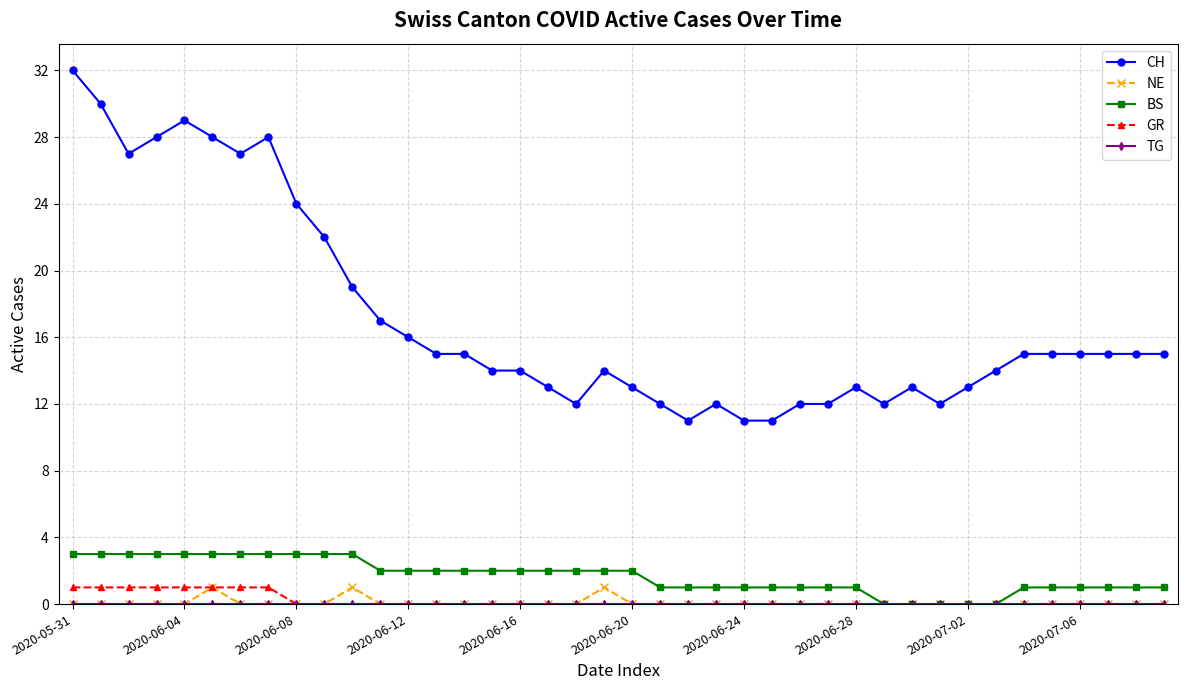

What is the minimum value for CH?

11